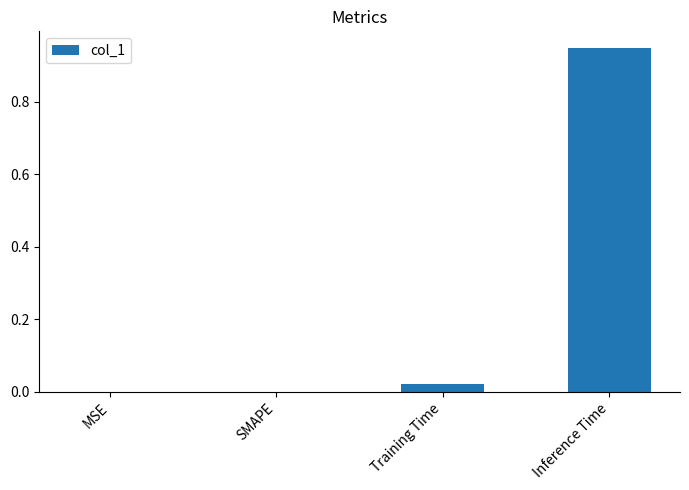

Is it true that the value at MSE is 0.6?

False